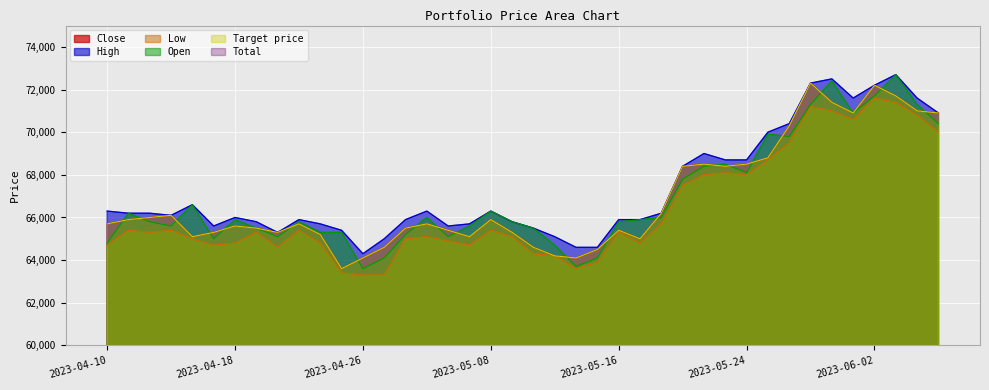

Which series has the largest range (max minus min)?

Open